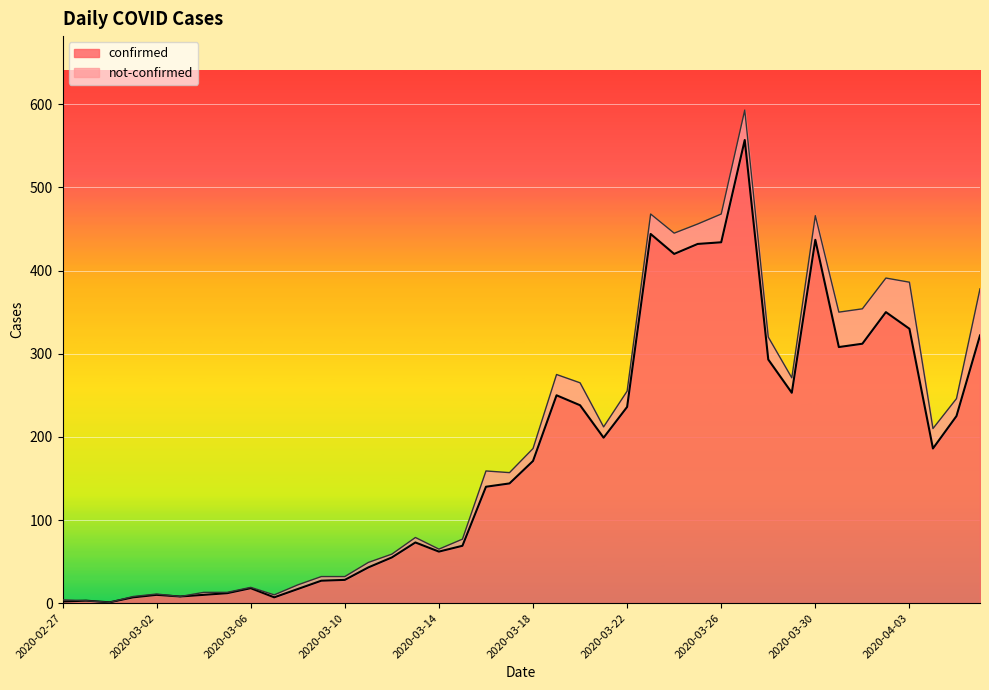

What is the label of the 24th point from the left?

2020-03-21